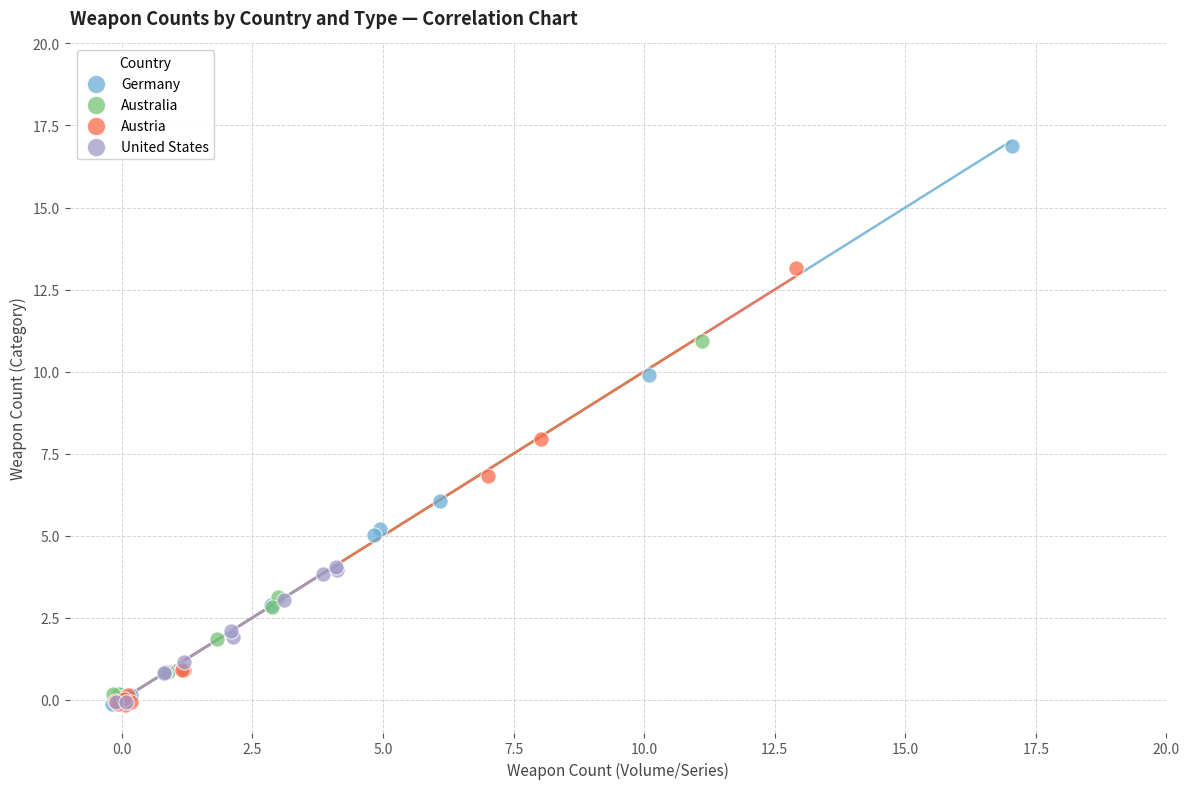

Which series has the widest spread of Y values?

Germany